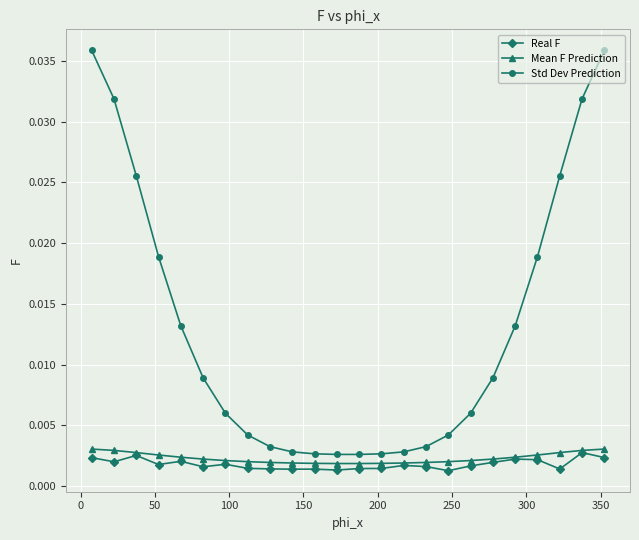

Count the Mean F Prediction values in the range 0 to 1.

24